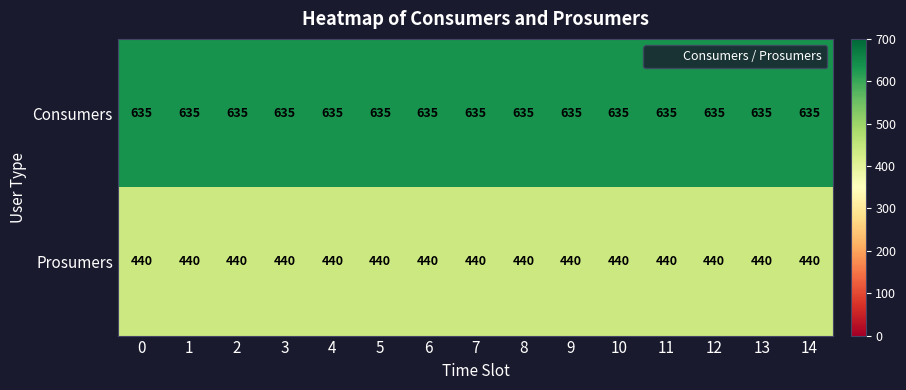

What is the maximum value shown in the chart?

635